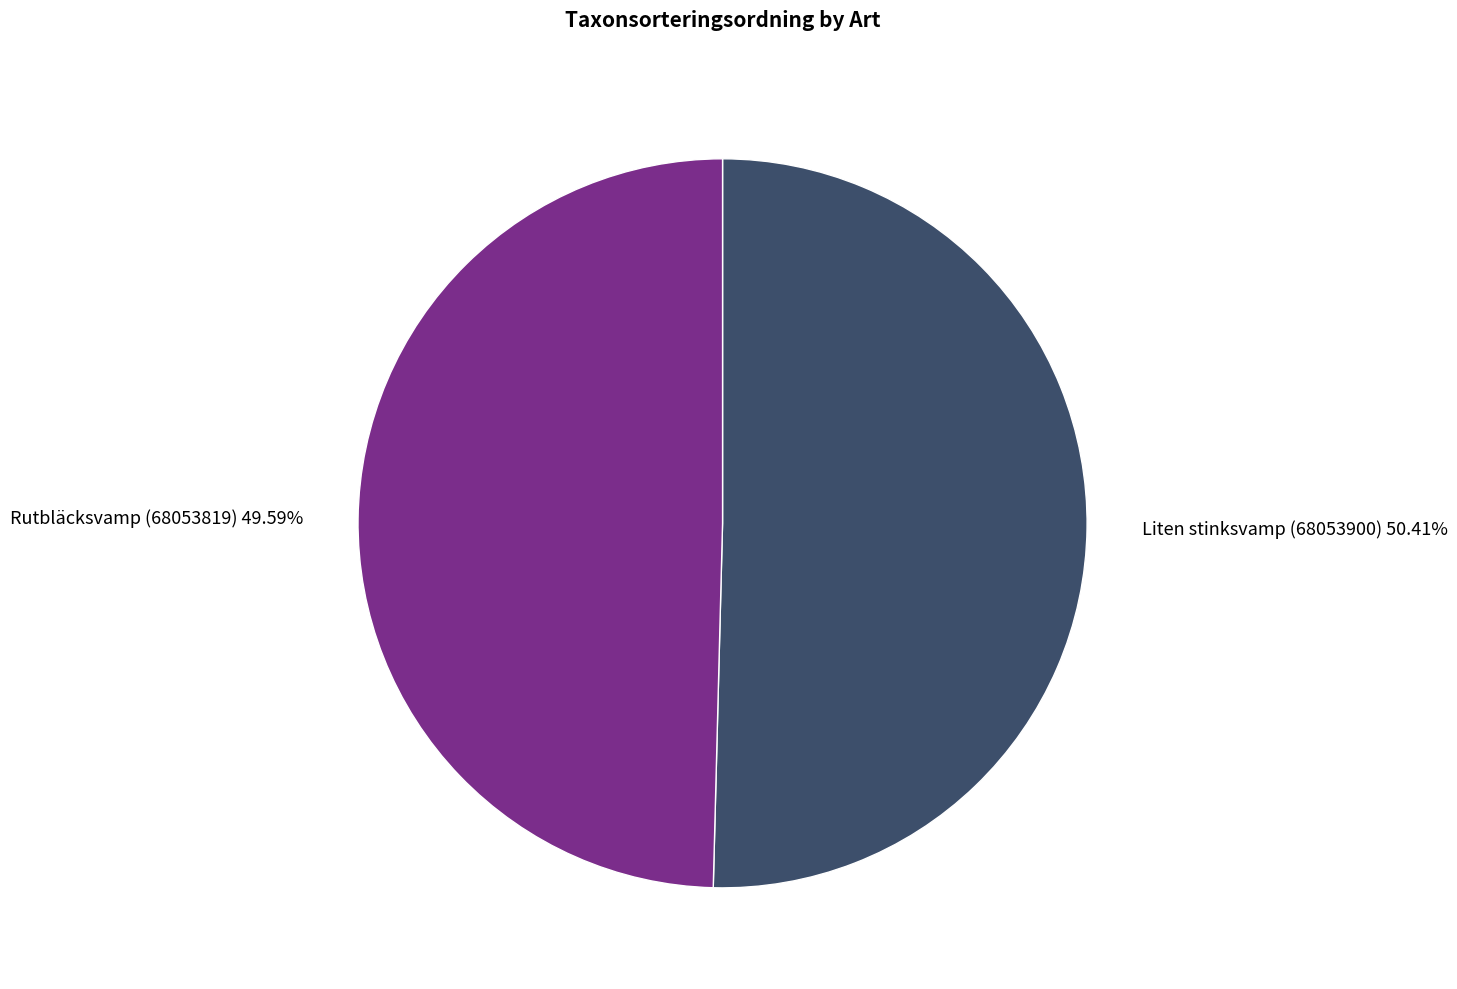

To the nearest percent, what percentage of the pie is Rutbläcksvamp (68053819)?

50%